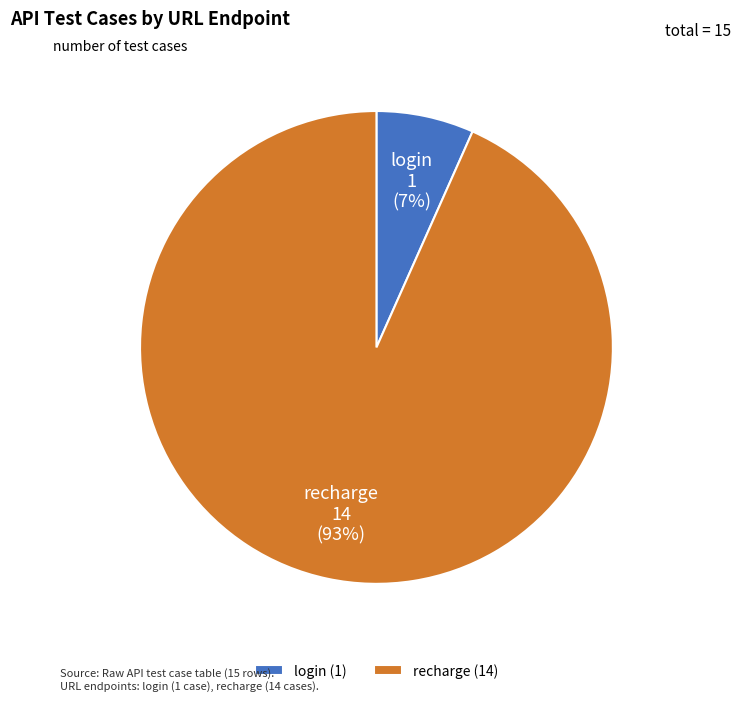

To the nearest percent, what portion does recharge represent?

93%